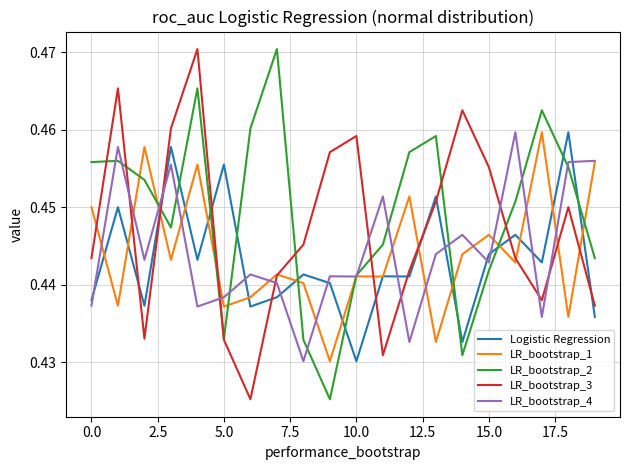

How many times do Logistic Regression and LR_bootstrap_2 cross each other?

10